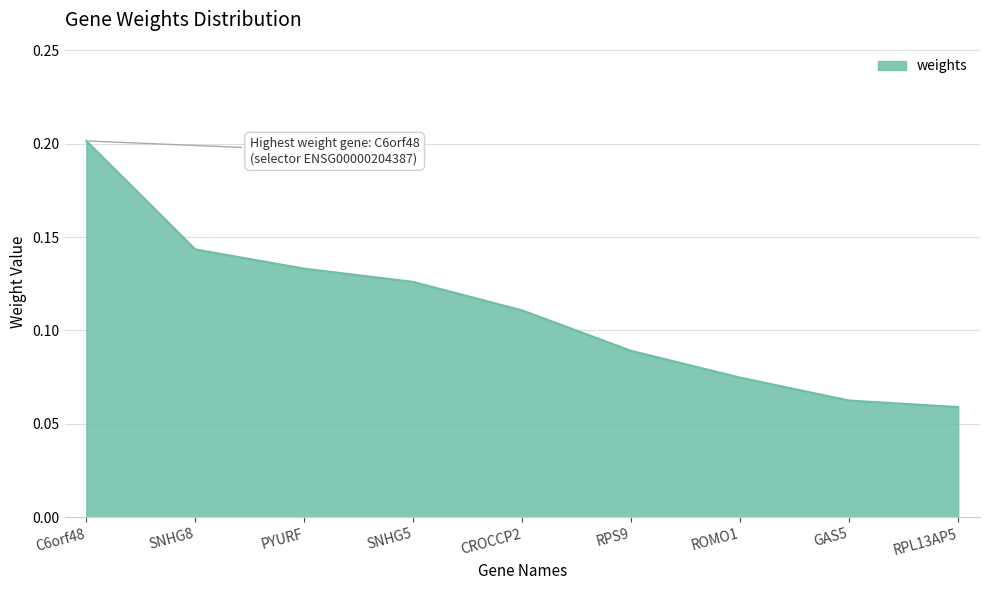

Which category has the highest value across all series?

C6orf48